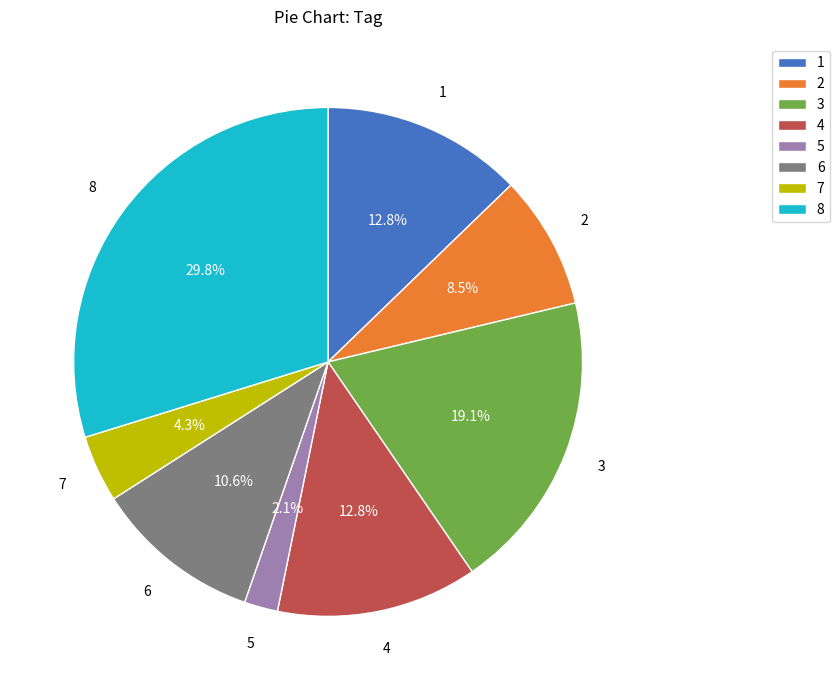

To the nearest percent, what is the difference between the 4 and 1 slice percentages?

0%